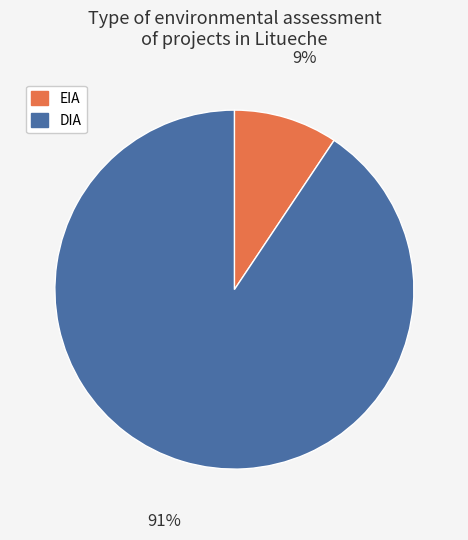

To the nearest percent, what is the average slice percentage?

50%